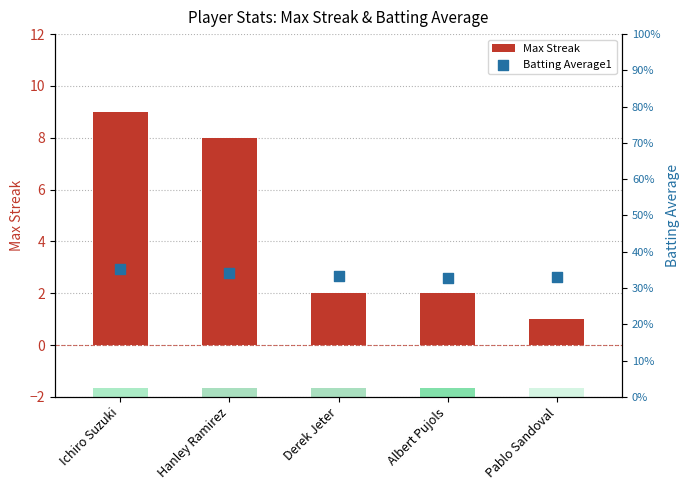

Which series reaches the minimum Y coordinate?

Batting Average1